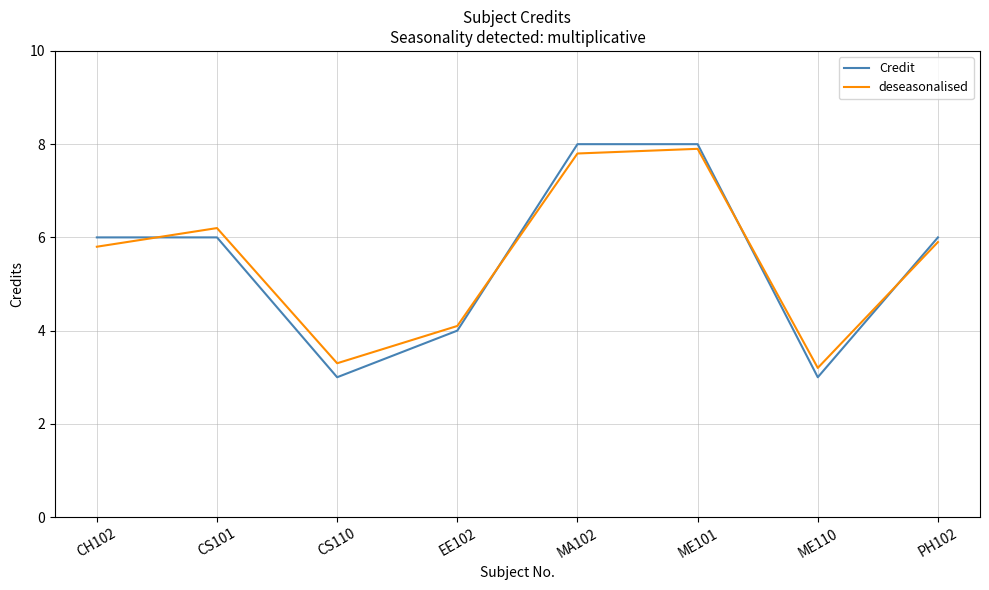

What is the difference between the deseasonalised values at CS101 and EE102?

2.1